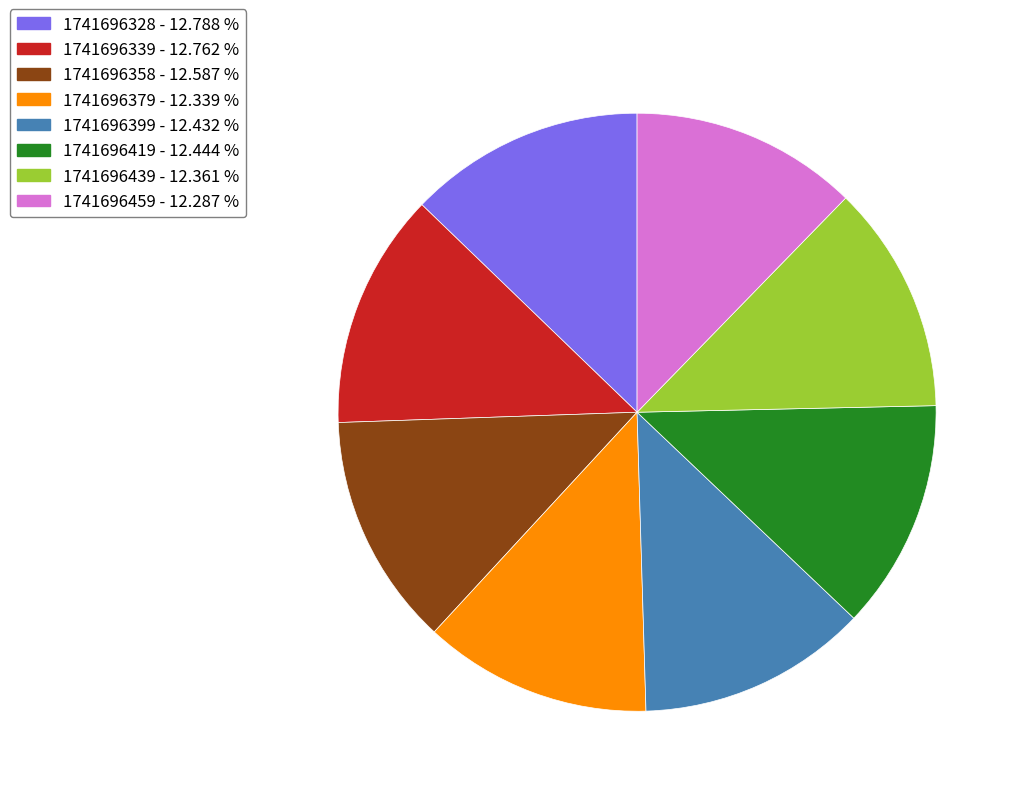

Count the number of slices in the pie.

8